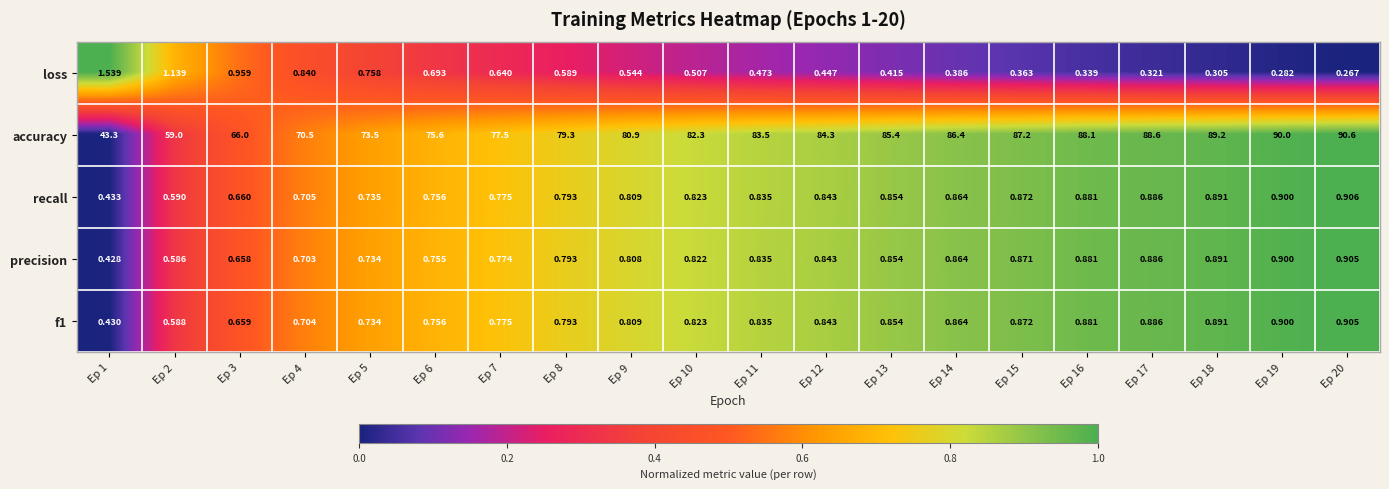

What is the total value across all series at Ep 9?

83.9